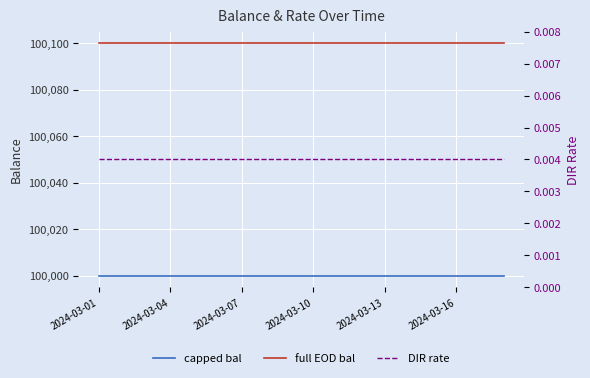

What is the spread (max minus min) of values at 2024-03-13?

100100.0